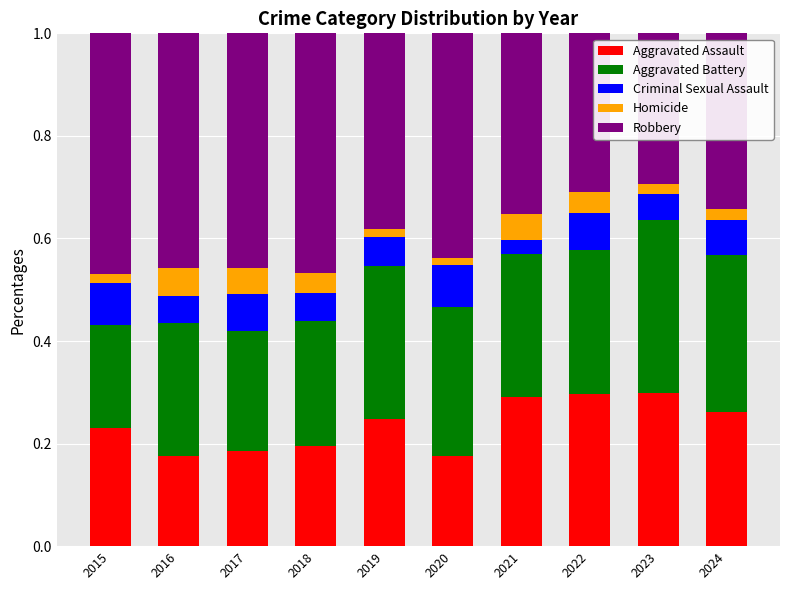

Count the Aggravated Assault values in the range 0 to 1.

10